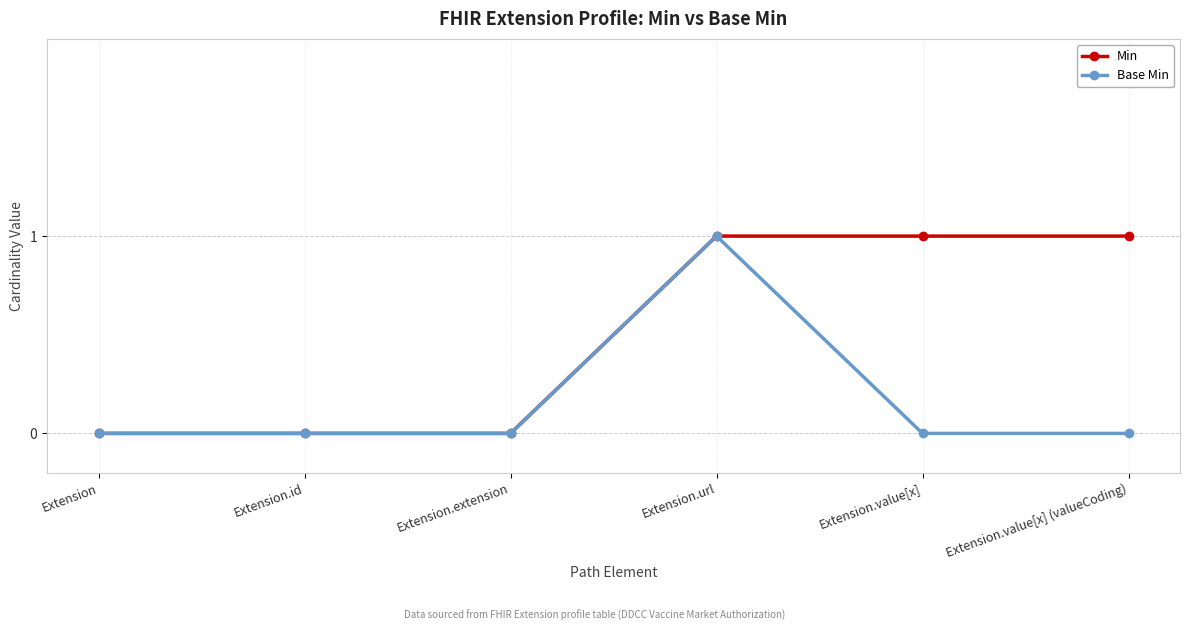

Is the value of Base Min at Extension.url greater than the value of Min at Extension?

Yes